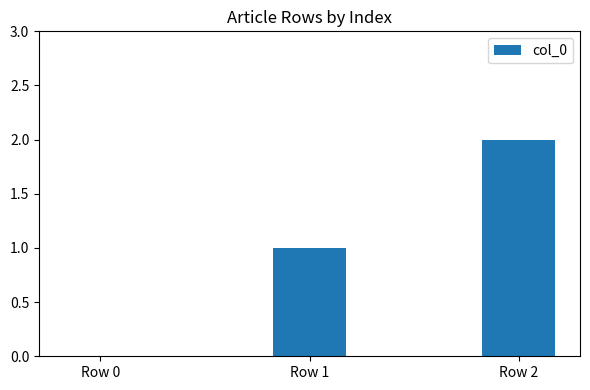

Is it true that the value at Row 2 is 2?

True